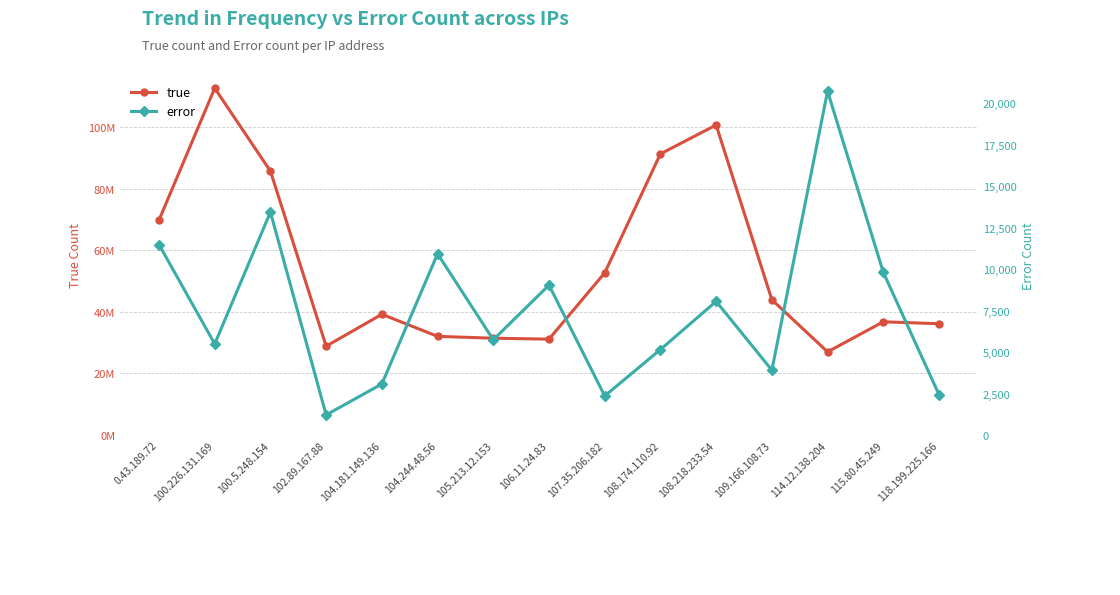

Where does the true series first go above 39212152?

0.43.189.72